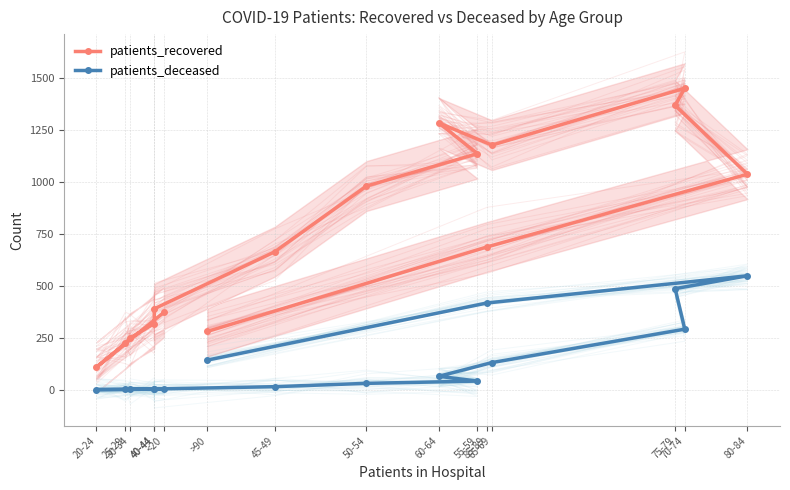

Where does the patients_deceased series first go above 41?

60-64